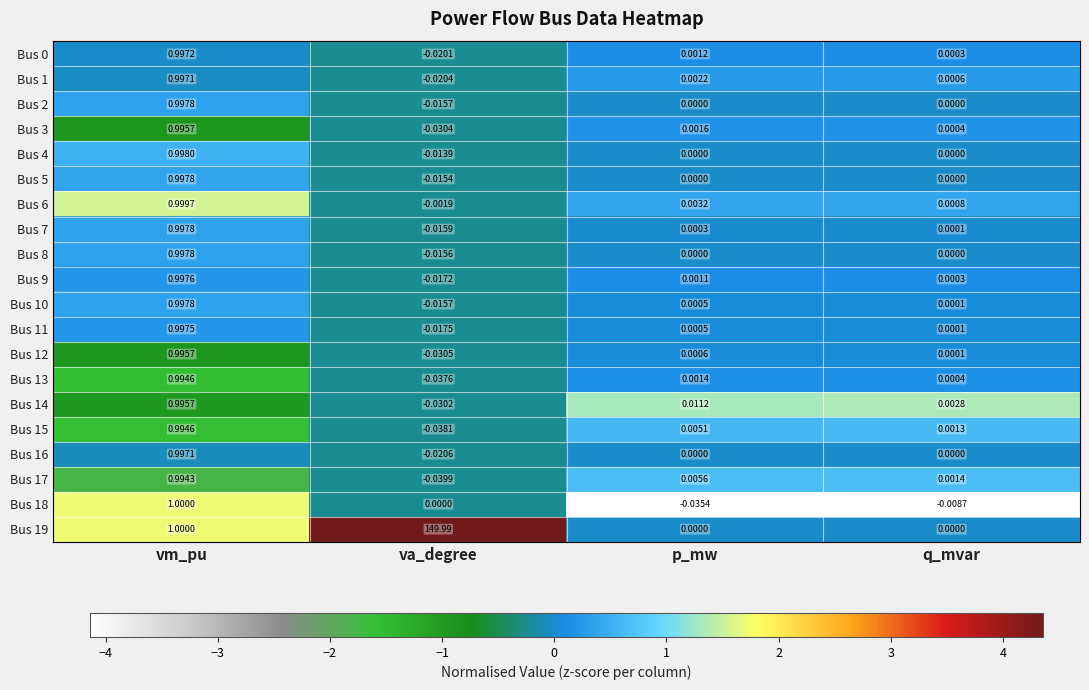

Rank the categories by Bus 13 value from lowest to highest.

va_degree, q_mvar, p_mw, vm_pu